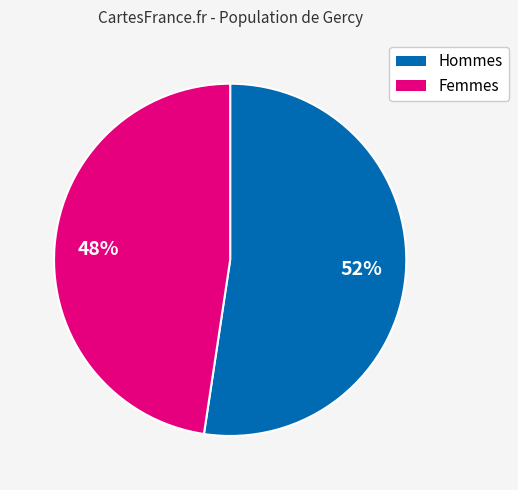

What percentage is the Femmes slice, to the nearest percent?

48%